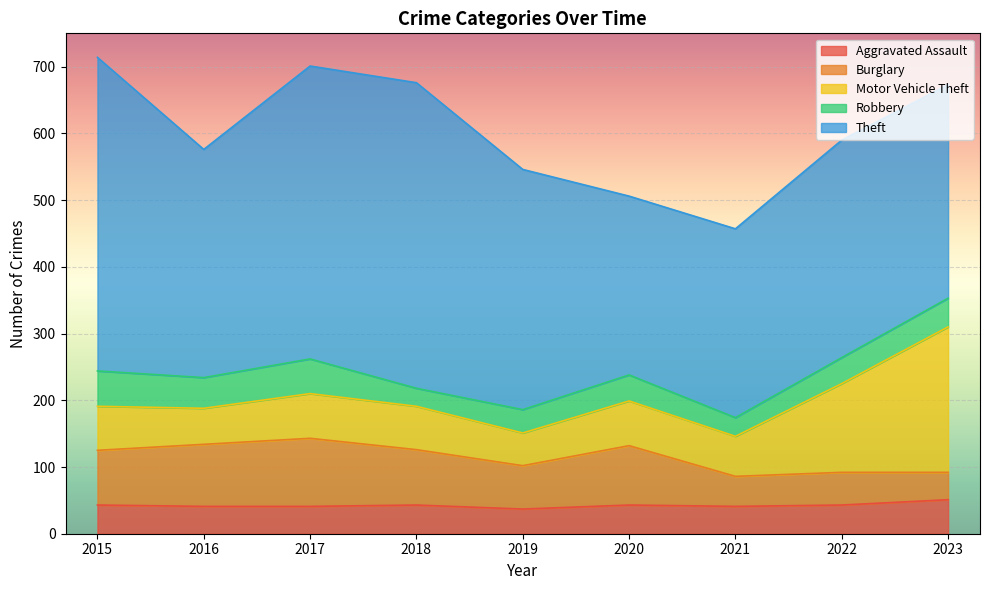

What is the difference between the Robbery values at 2015 and 2017?

1